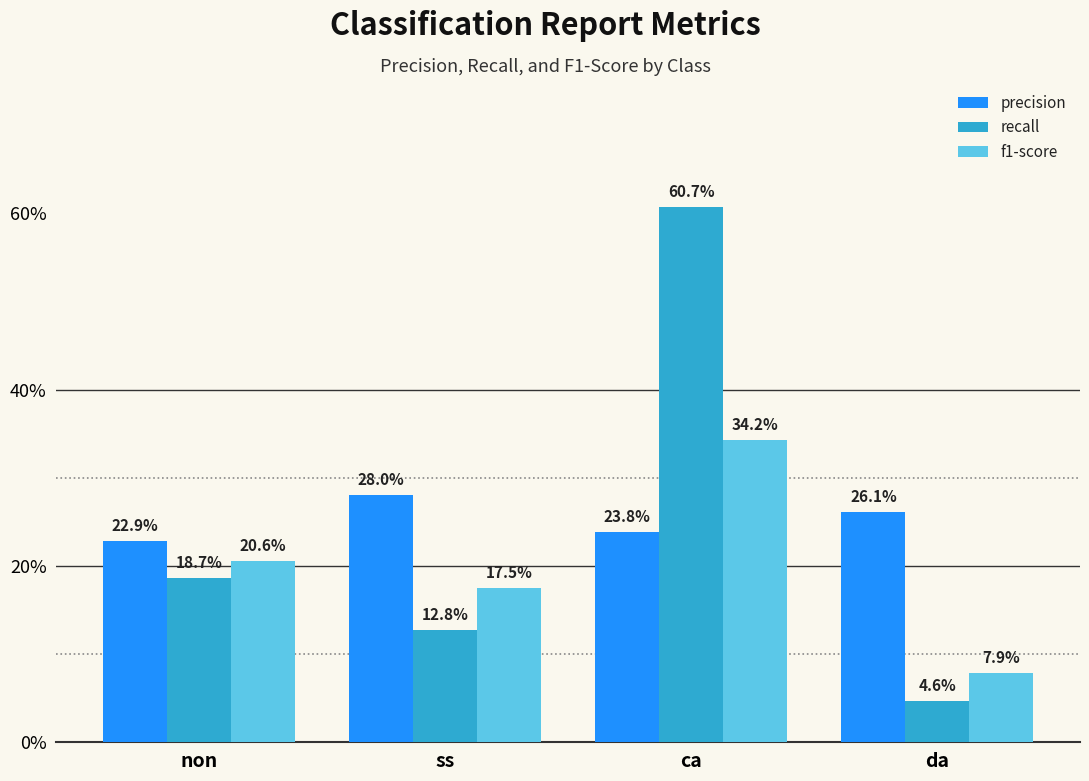

What is the difference between the maximum and minimum values in the recall series?

0.6